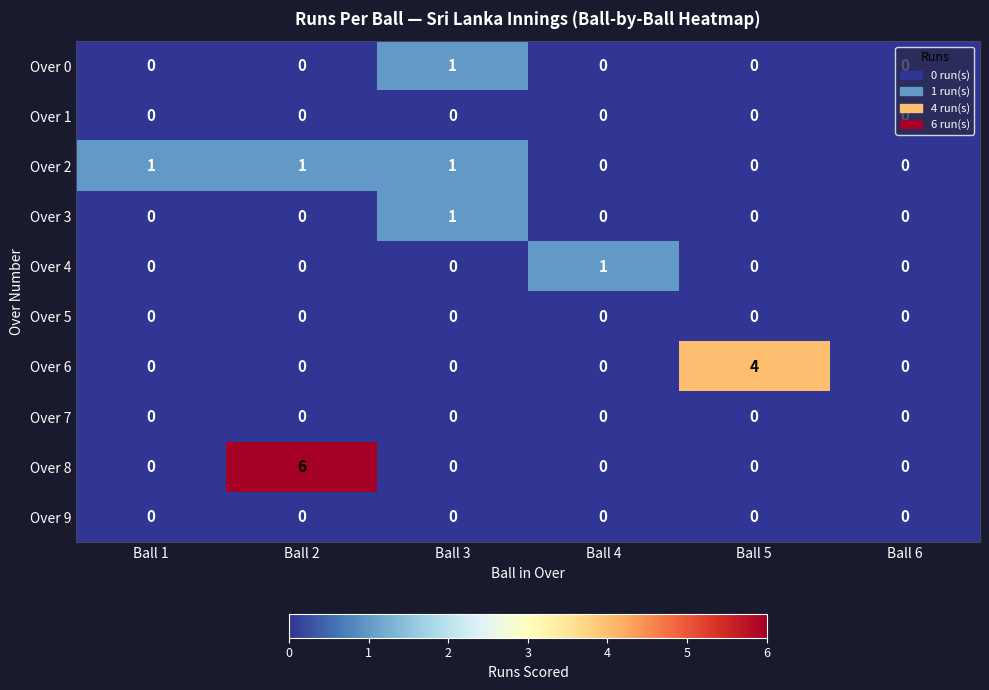

What is the difference between the highest and lowest values at Ball 5?

4